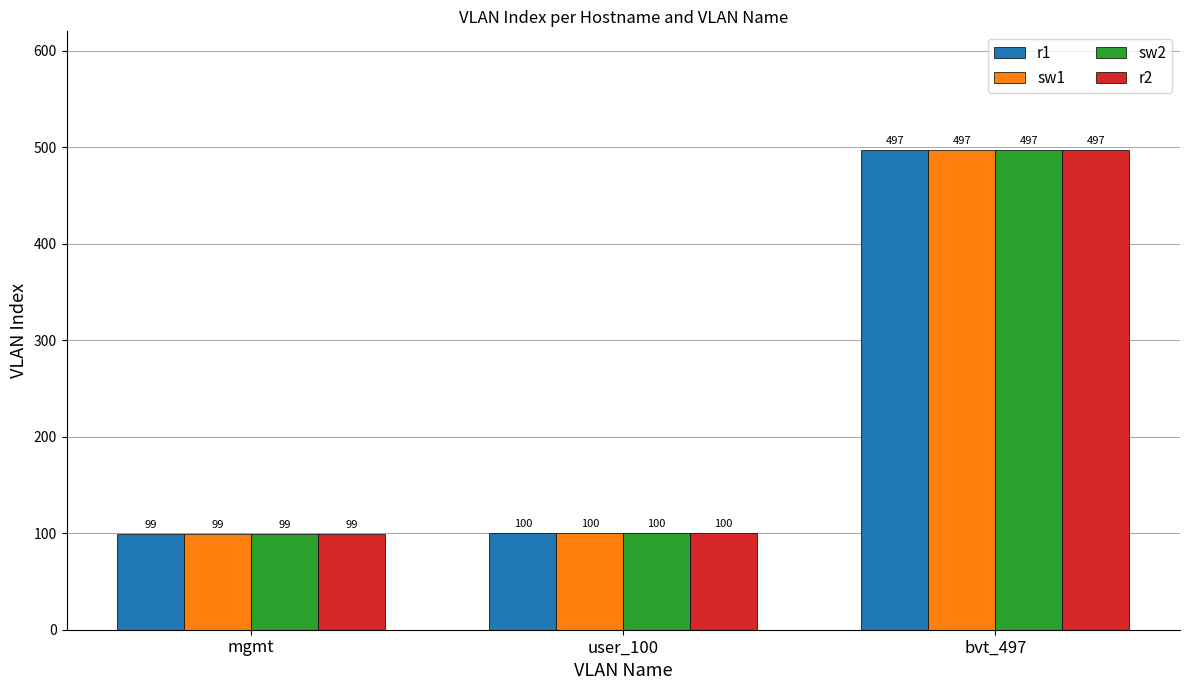

What is the total value across all series at user_100?

400